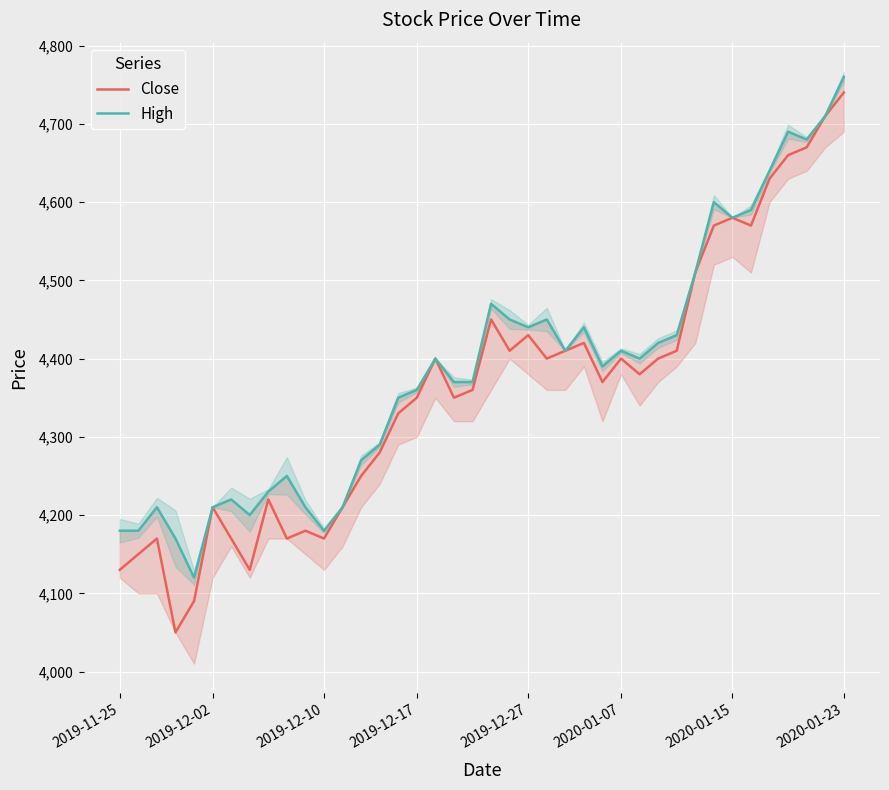

Between 17 and 31, which series saw the biggest shift?

Close